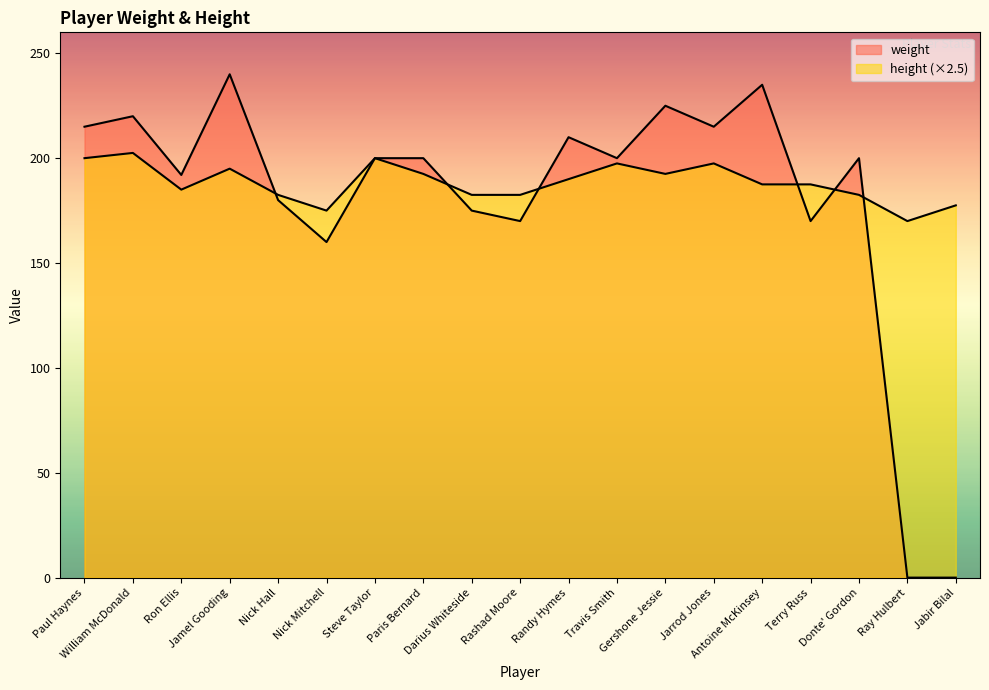

What is the approximate value of height at Terry Russ?

187.5